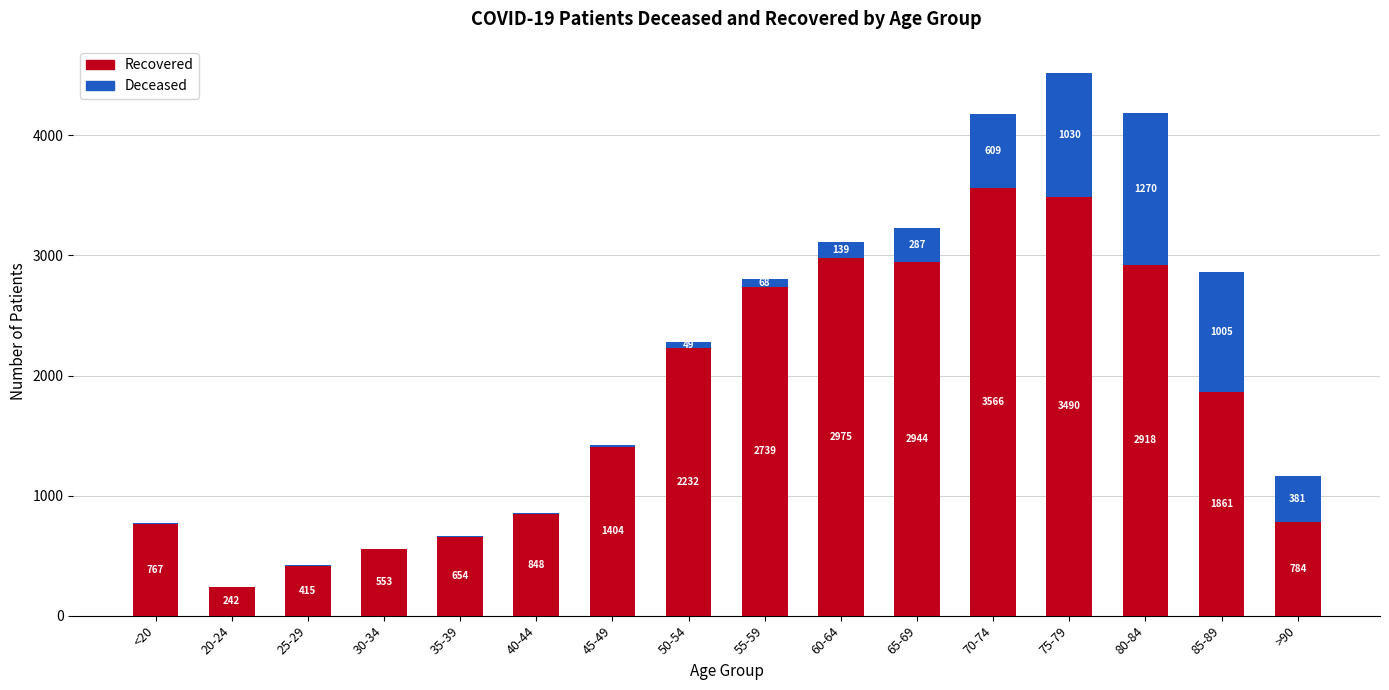

What is the total value across all series at 20-24?

242